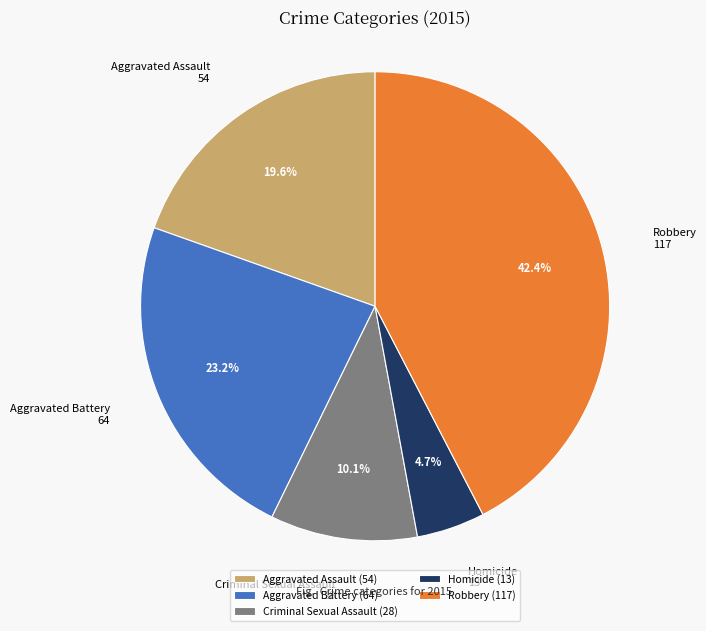

Which category has the biggest portion of the pie?

Robbery